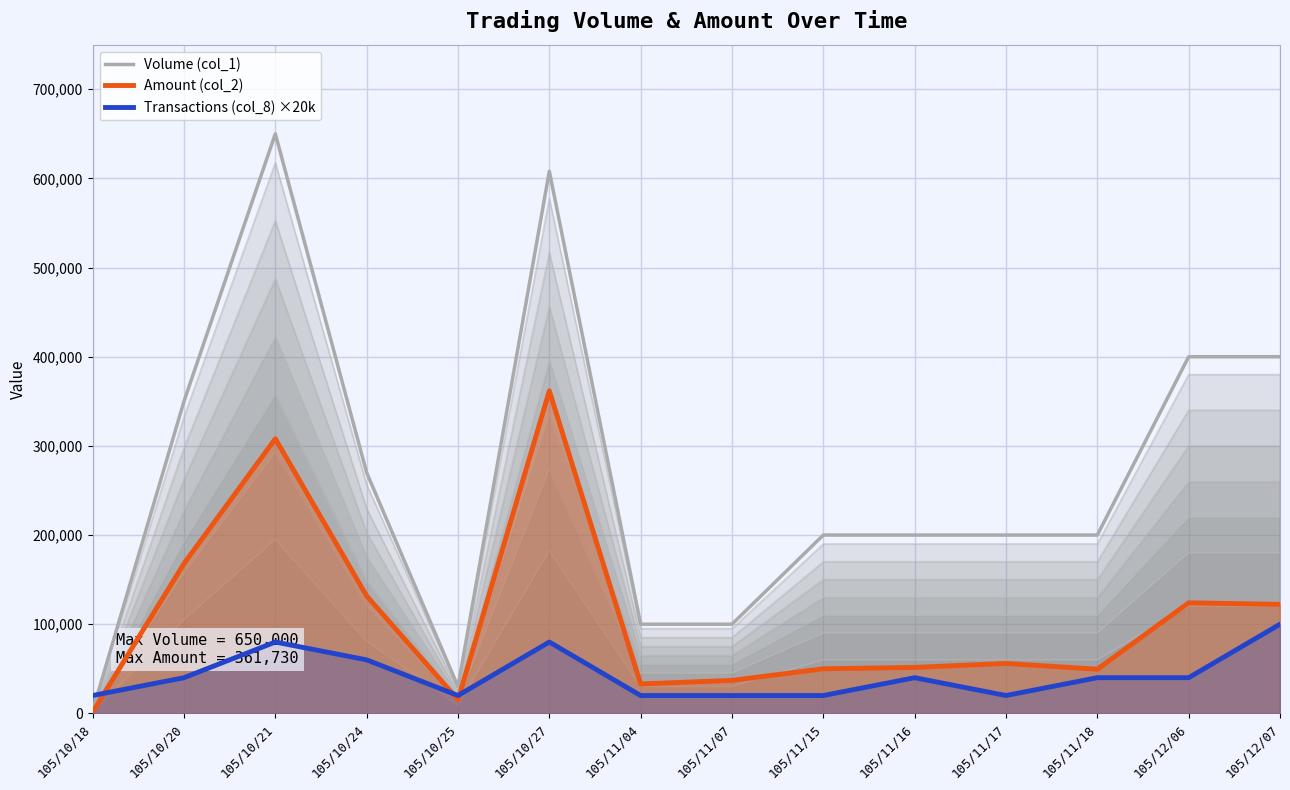

True or false: Amount (col_2) has a value of 37000 at 105/11/07.

True